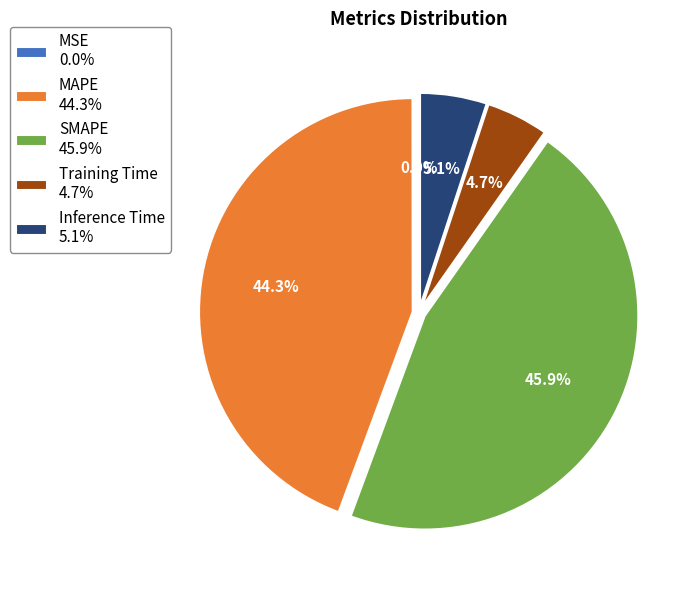

Is there any slice that represents more than half of the pie?

No